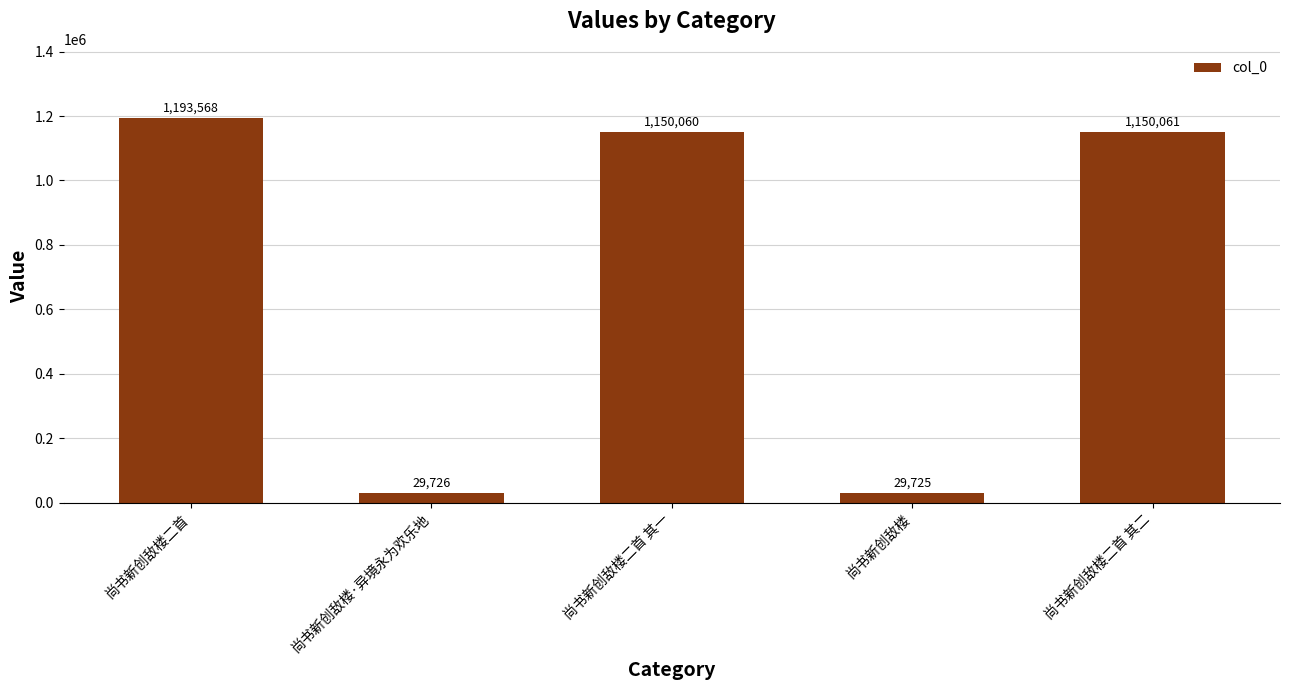

Where does the data first go above 1150060?

尚书新创敌楼二首